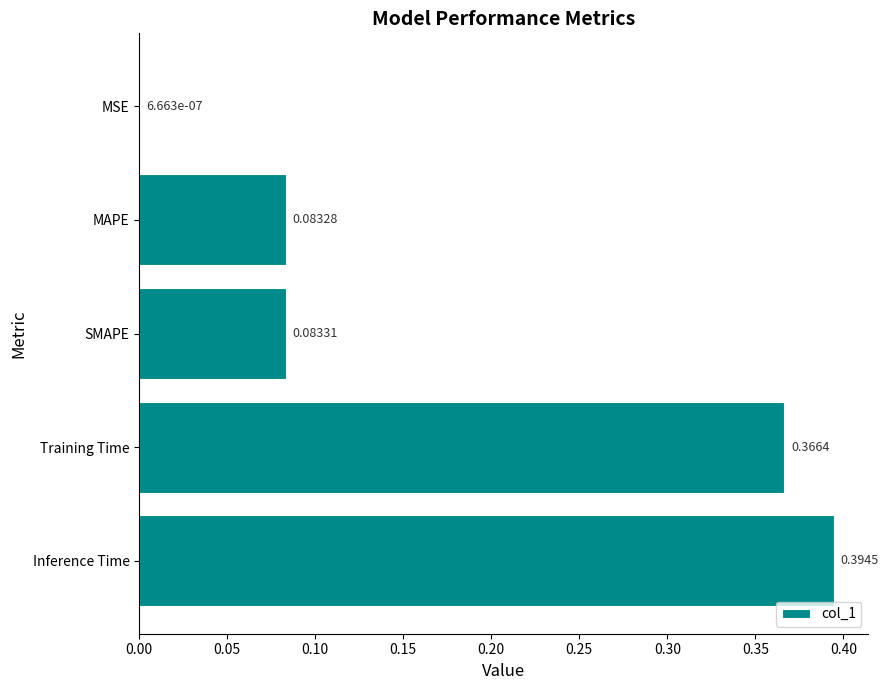

What is the sum of all values?

0.9